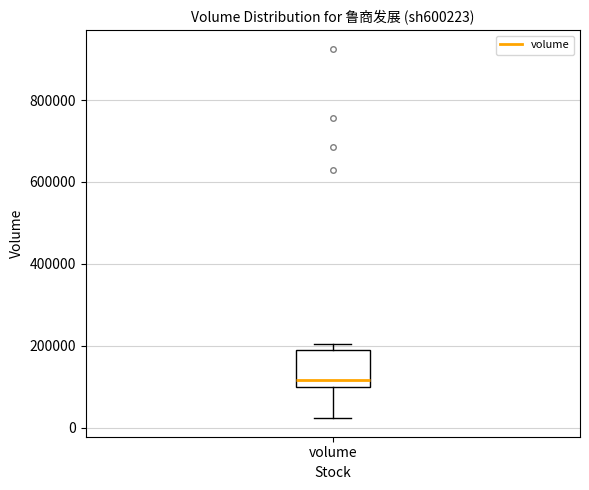

Transcribe this box plot: give where the median line is, the range the box spans, and where the two whiskers end, as read against the y-axis. The values are not printed on the chart, so give them approximately, as read against the axis.

median 120000, box 100000 to 180000, whiskers 20000 to 200000